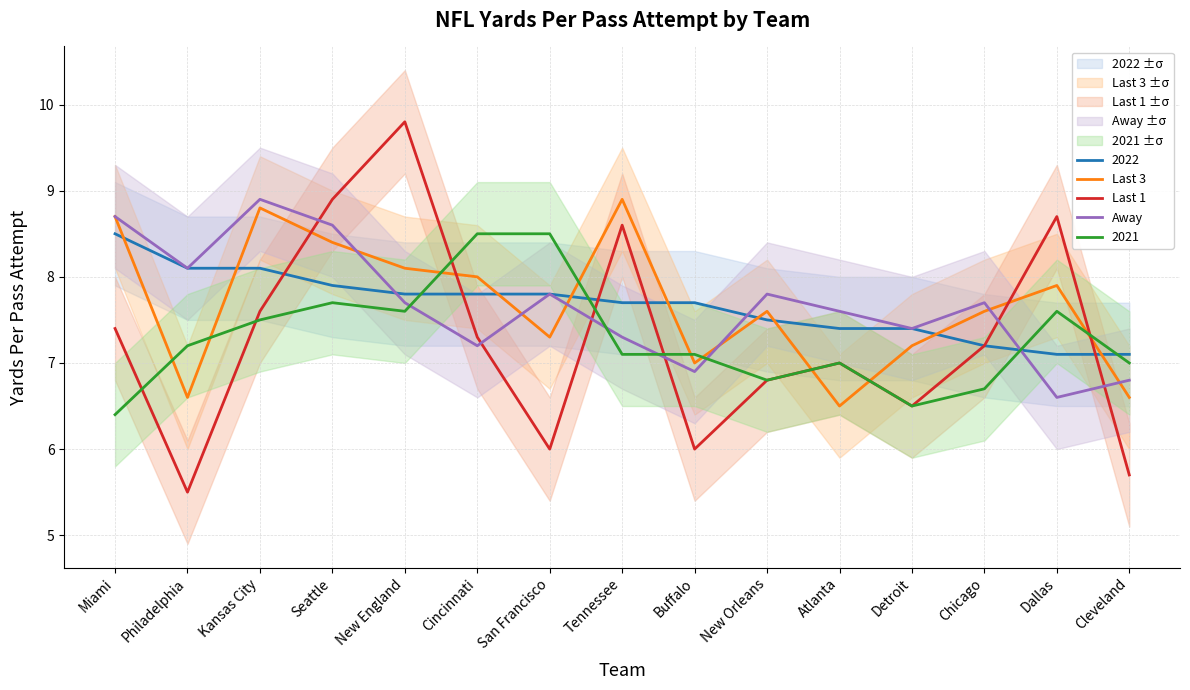

How many values in the Last 3 series exceed 7?

11